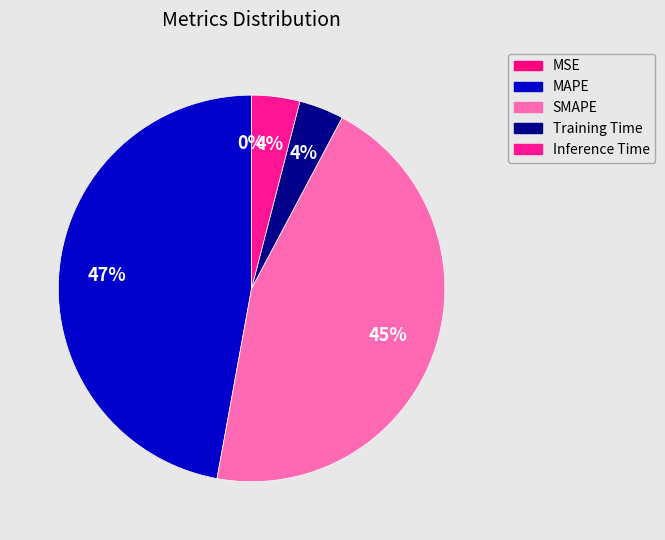

To the nearest percent, what is the combined percentage of Training Time and MAPE?

51%